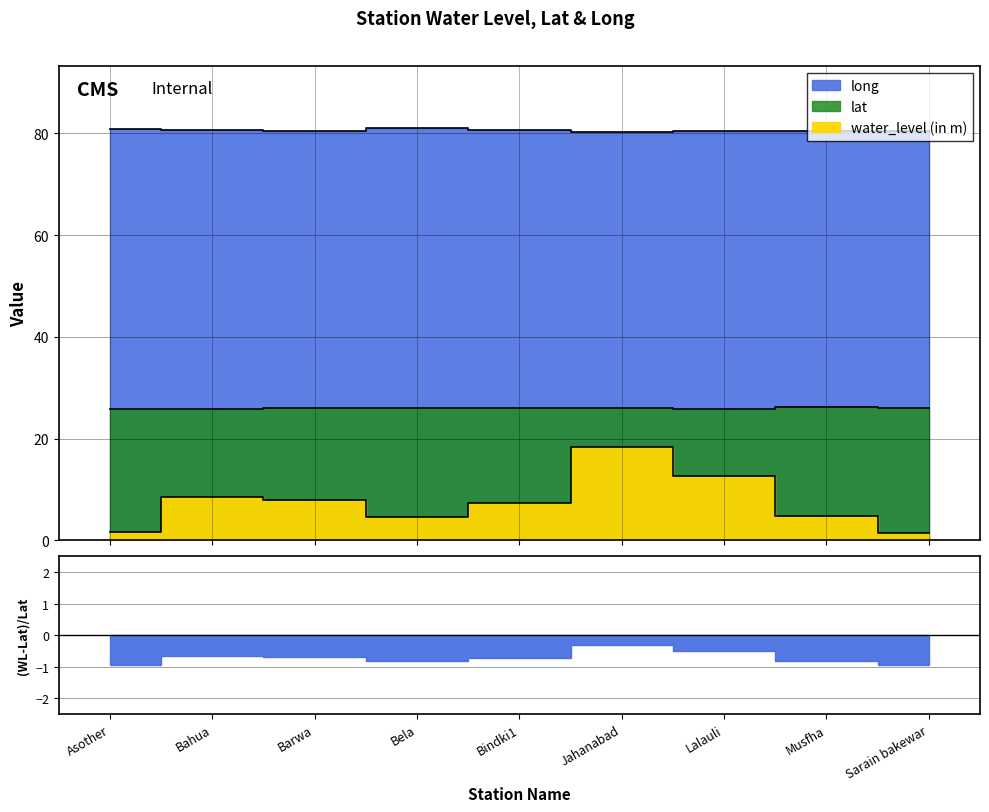

Between Asother and Bahua, which series saw the biggest shift?

water_level (in m)